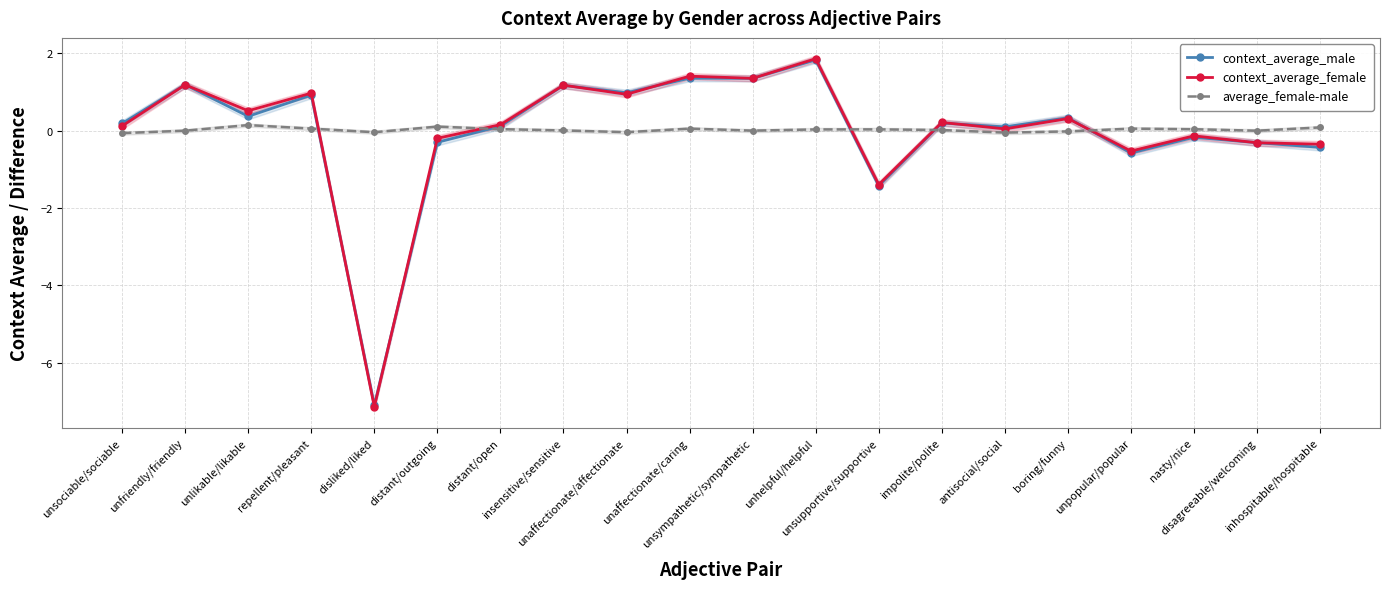

Read the context_average_male value at boring/funny.

0.3